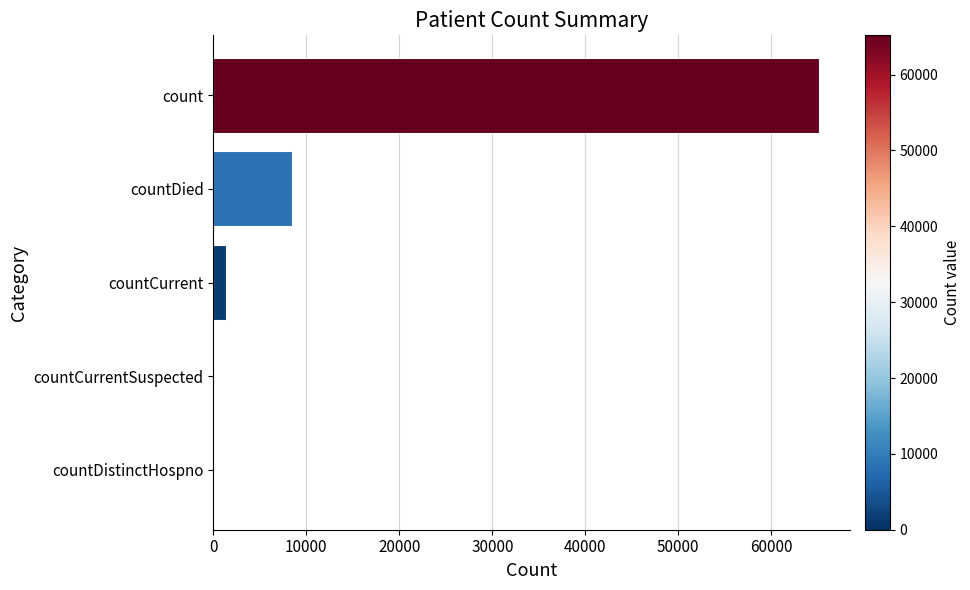

What is the sum of all values?

74966